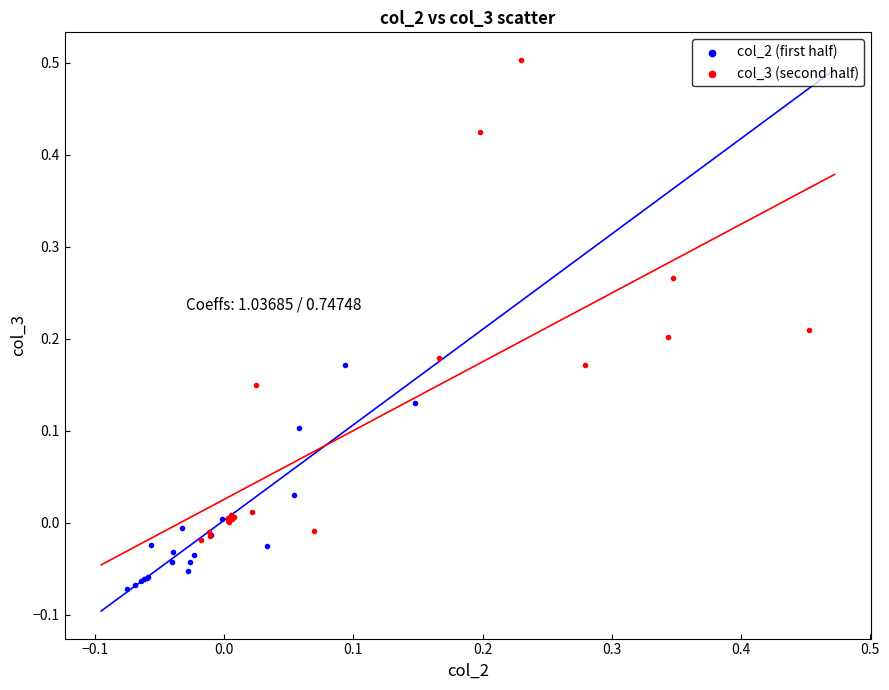

Which series has the widest spread of Y values?

col_3 (second half)